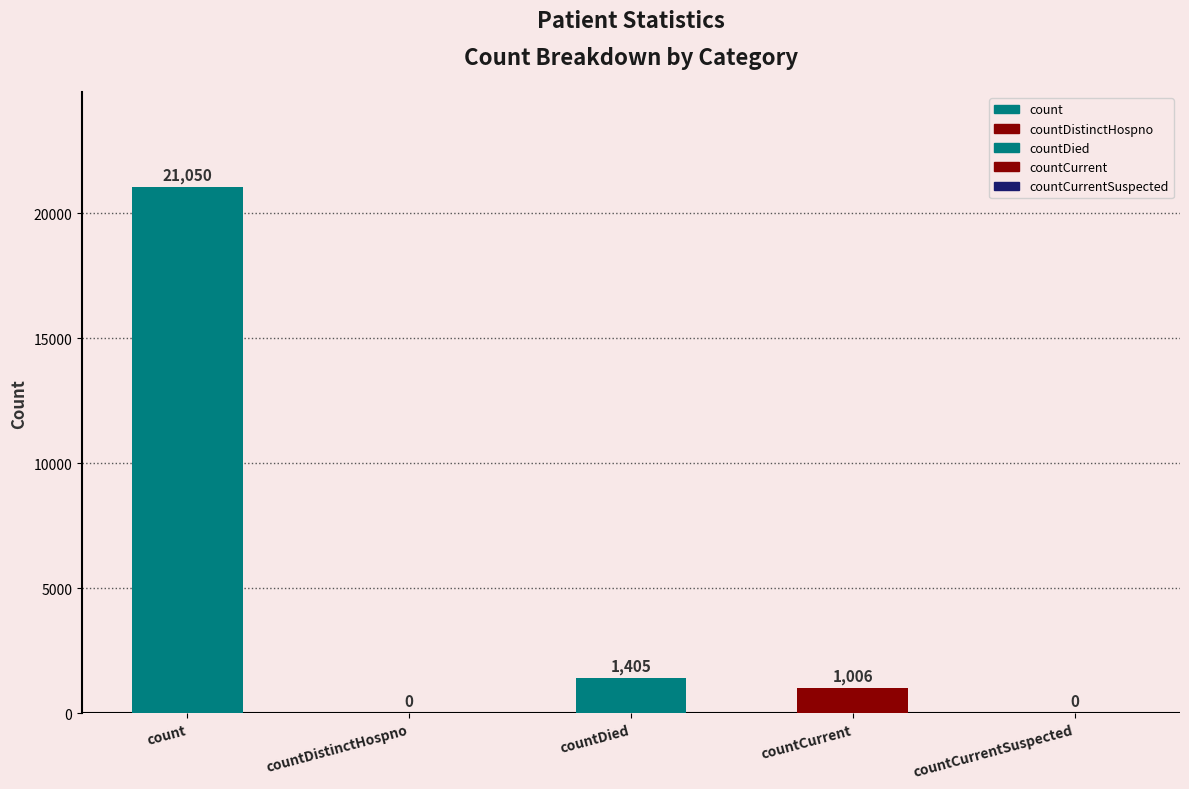

What is the label of the 5th bar from the right?

count